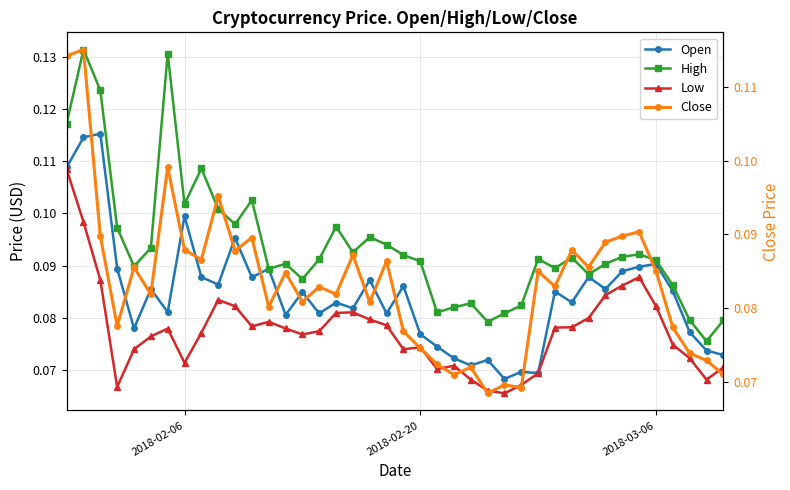

How many Open values are between 0 and 1?

40